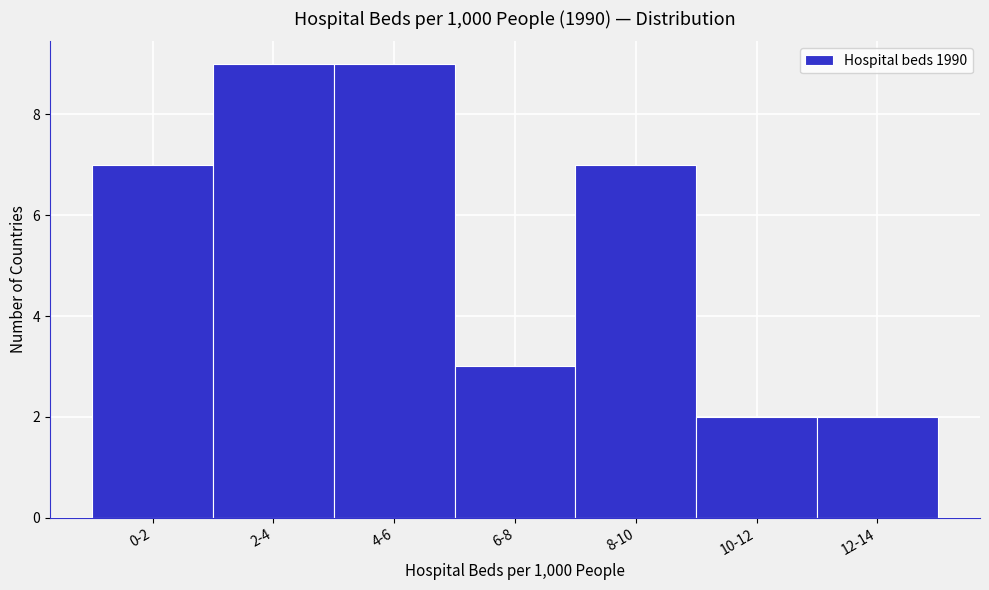

Reading left to right, extract all data points from this chart.

0-2=7	2-4=9	4-6=9	6-8=3	8-10=7	10-12=2	12-14=2